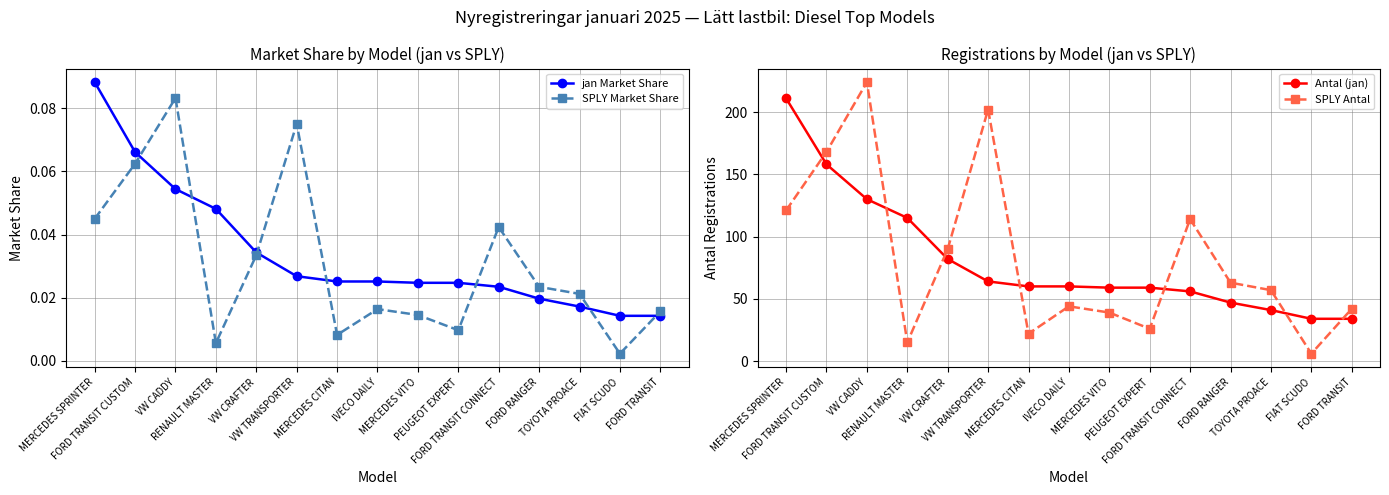

How many data points in SPLY Antal are above 57?

7